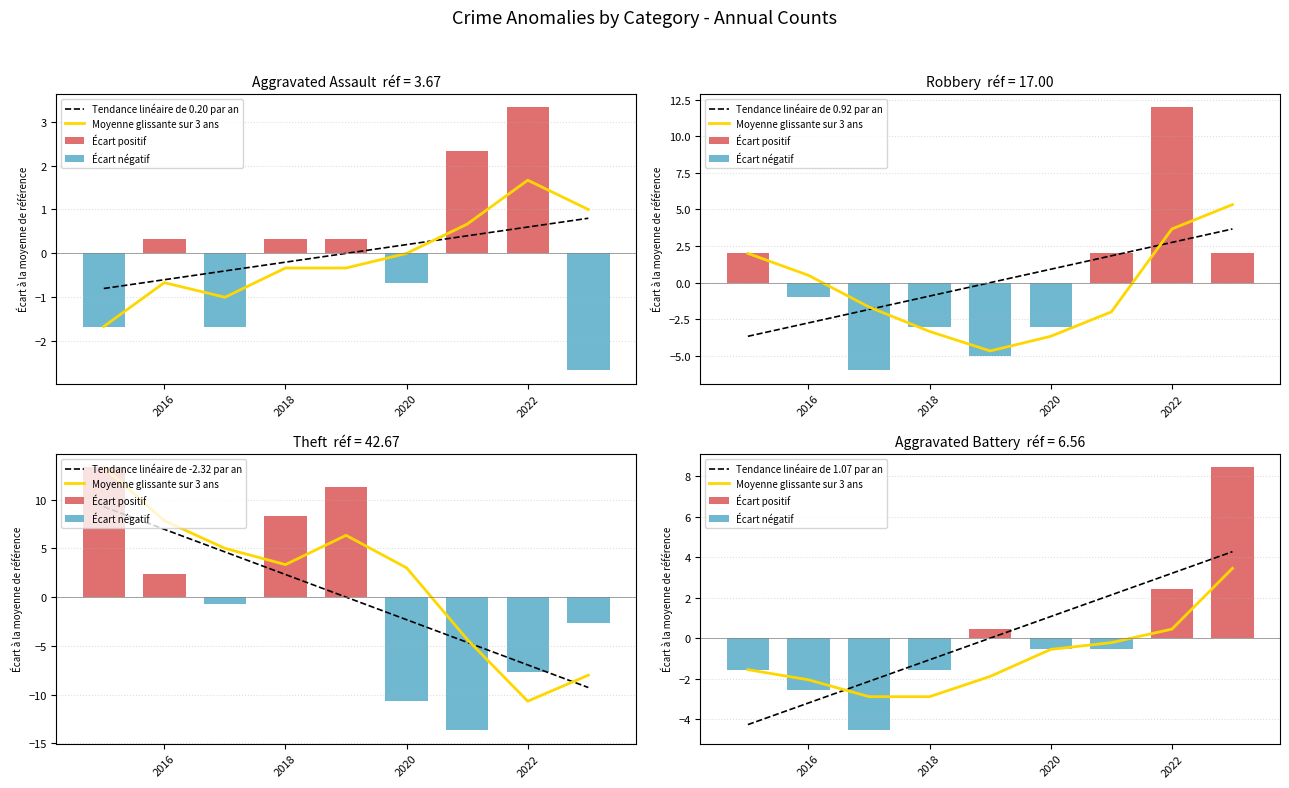

At how many categories does at least one series exceed 12?

1